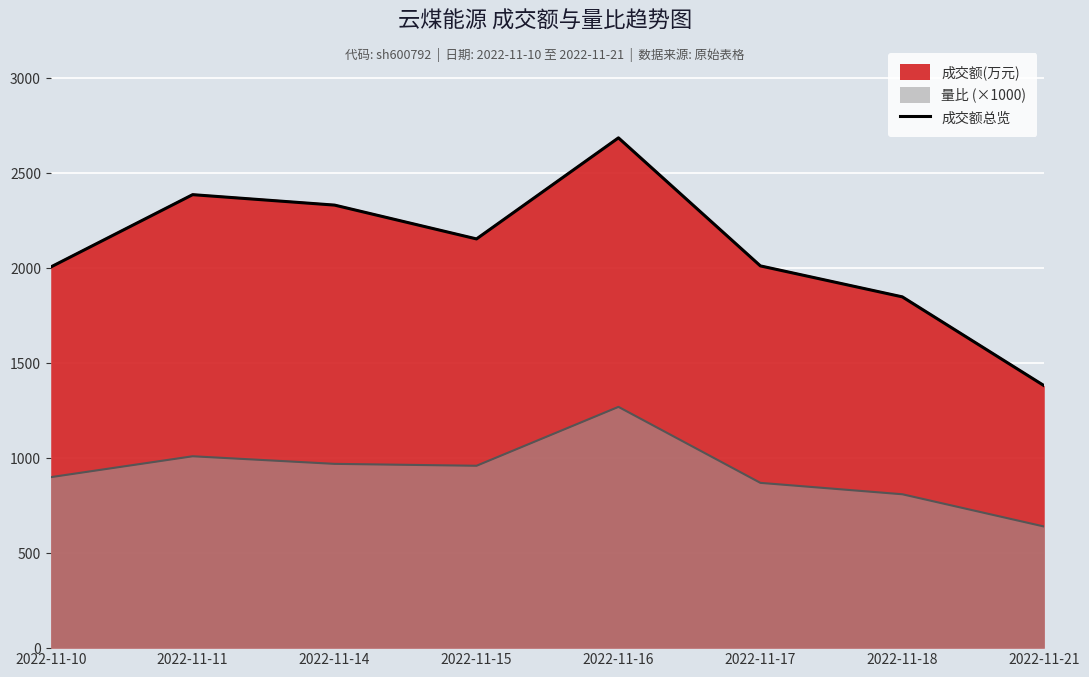

Which label corresponds to the largest value in the chart?

2022-11-16